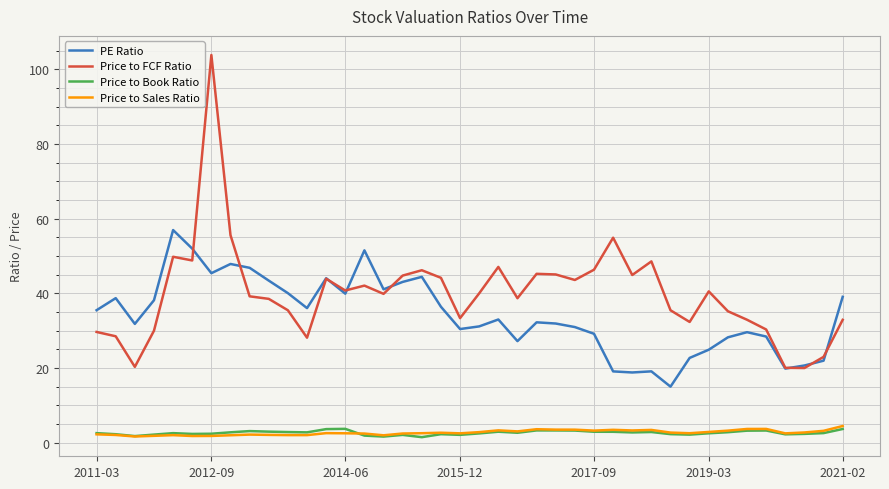

What is the maximum value shown in the chart?

103.9